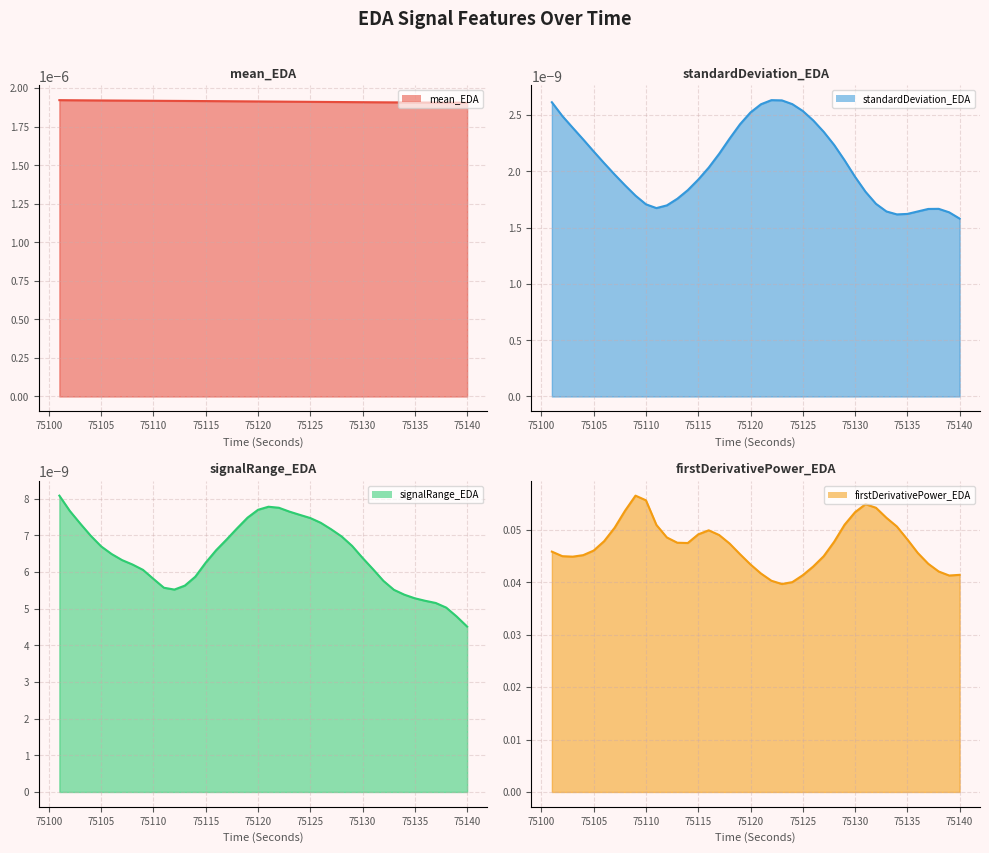

What is the greatest value displayed?

0.1